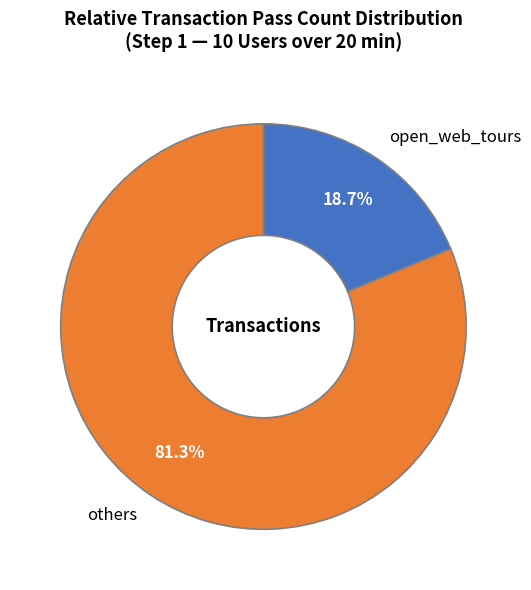

Rank the categories by value from lowest to highest.

open_web_tours, others